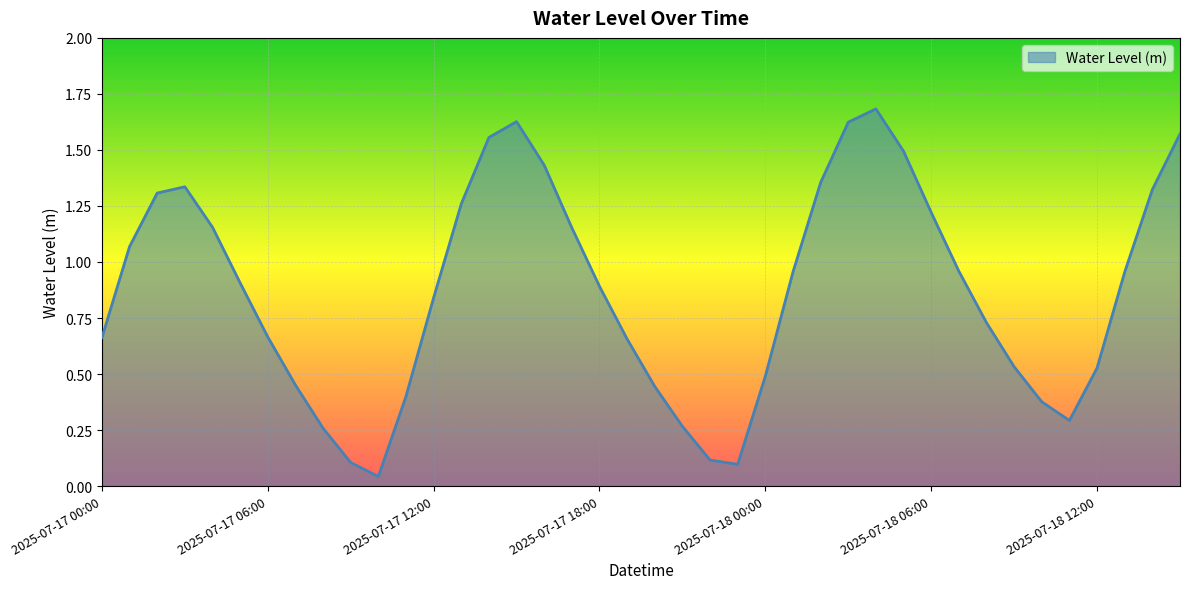

What is the maximum value shown in the chart?

1.7